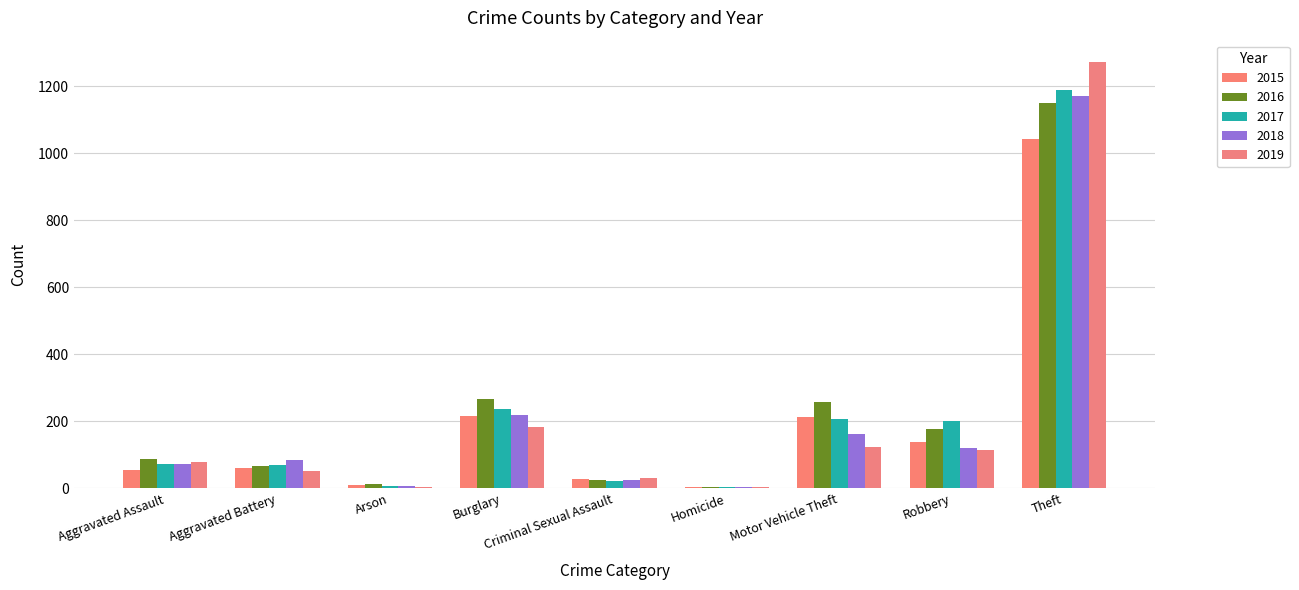

Count the number of data series in this chart.

5